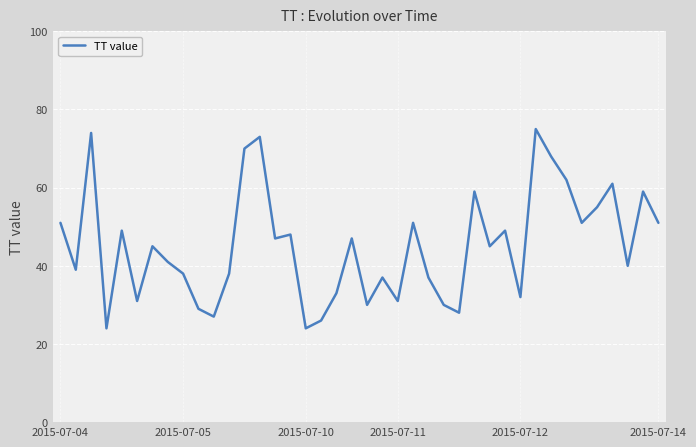

What is the greatest value displayed?

75